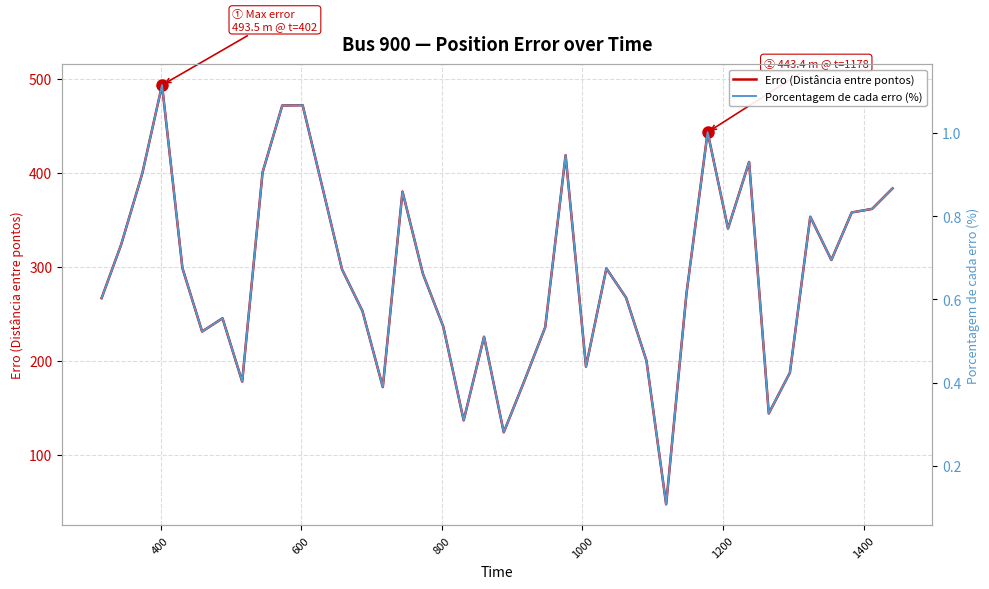

Is the value of Porcentagem de cada erro (%) at 20 greater than the value of Erro (Distância entre pontos) at 25?

No